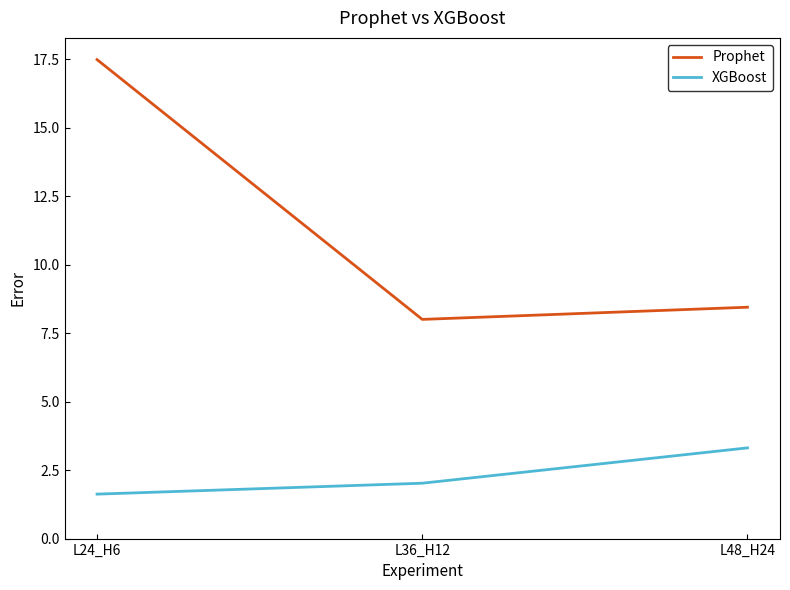

Rank the series at L36_H12 from lowest to highest value.

XGBoost, Prophet